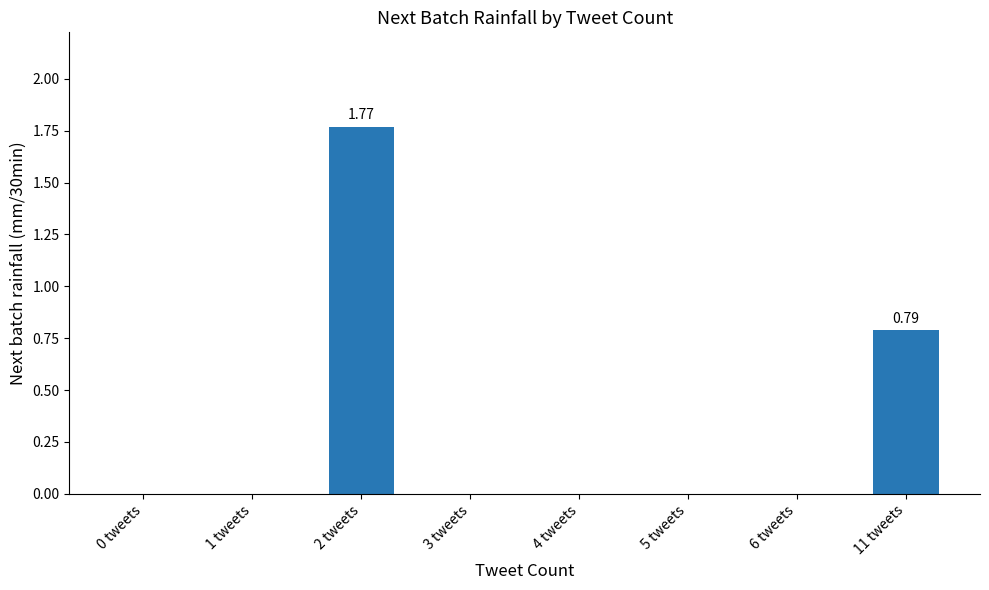

Which label corresponds to the largest value in the chart?

2 tweets